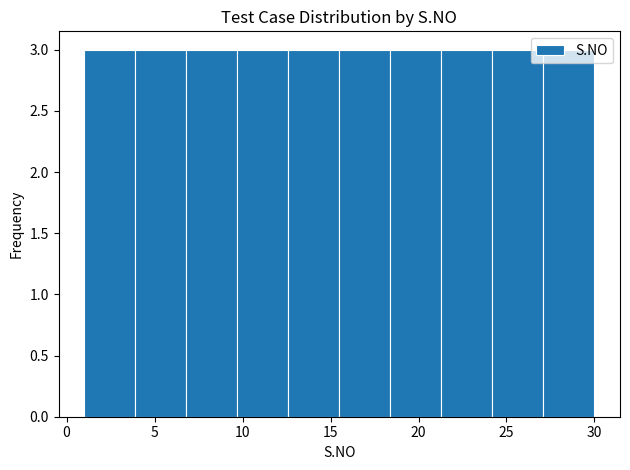

Reading left to right, transcribe this chart: for each bar, give the range it covers on the x-axis and its height. Neither the bar edges nor the heights are printed on the chart, so give them approximately, as read against the axes.

1.0 to 3.9: 3
3.9 to 6.8: 3
6.8 to 9.7: 3
9.7 to 12.6: 3
12.6 to 15.5: 3
15.5 to 18.4: 3
18.4 to 21.3: 3
21.3 to 24.2: 3
24.2 to 27.1: 3
27.1 to 30.0: 3